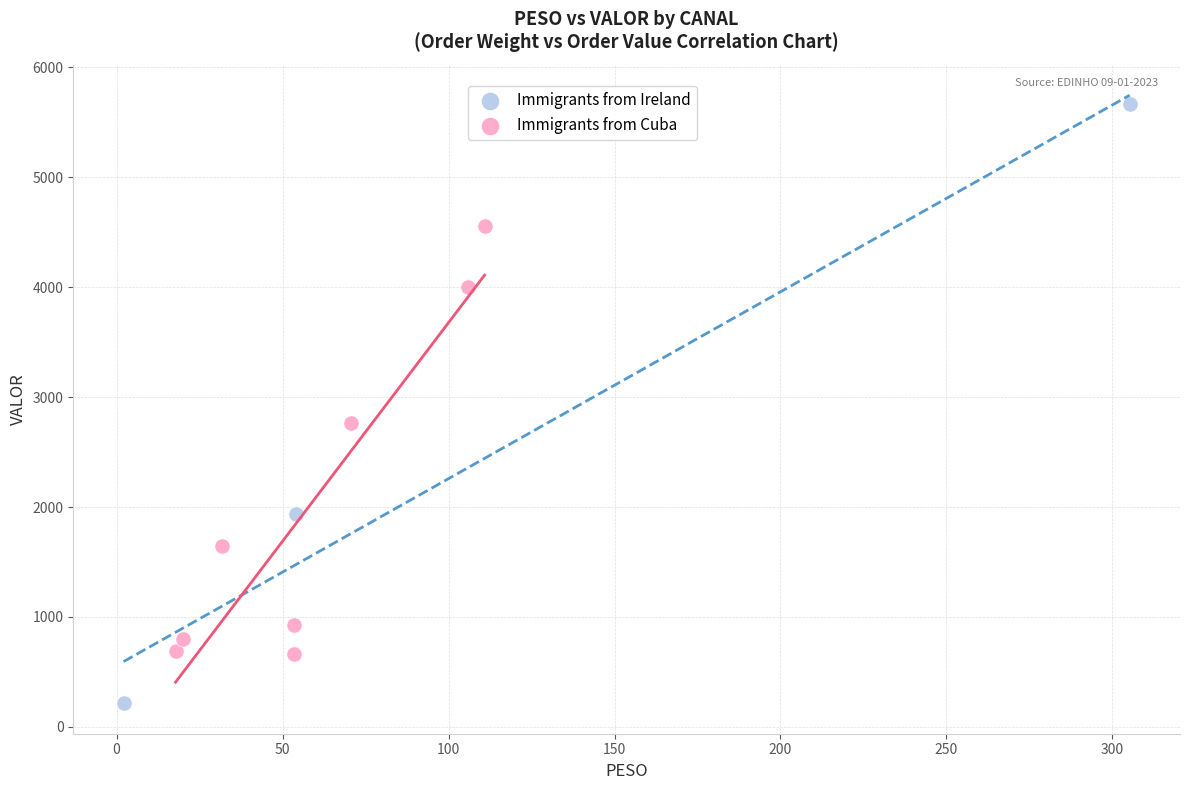

Which series reaches the minimum Y coordinate?

Immigrants from Ireland